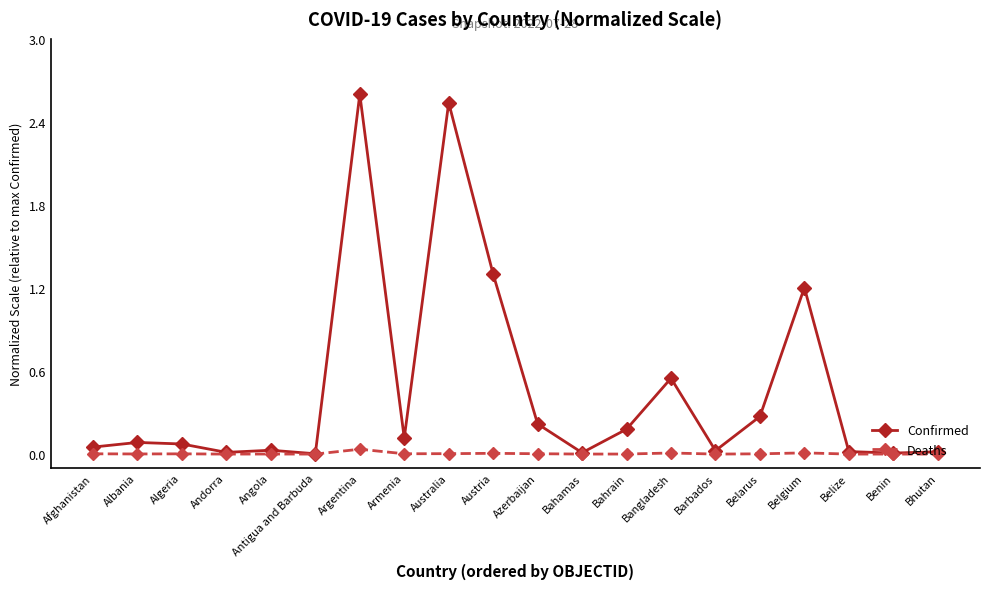

List the series in order of their peak value, lowest first.

Deaths, Confirmed